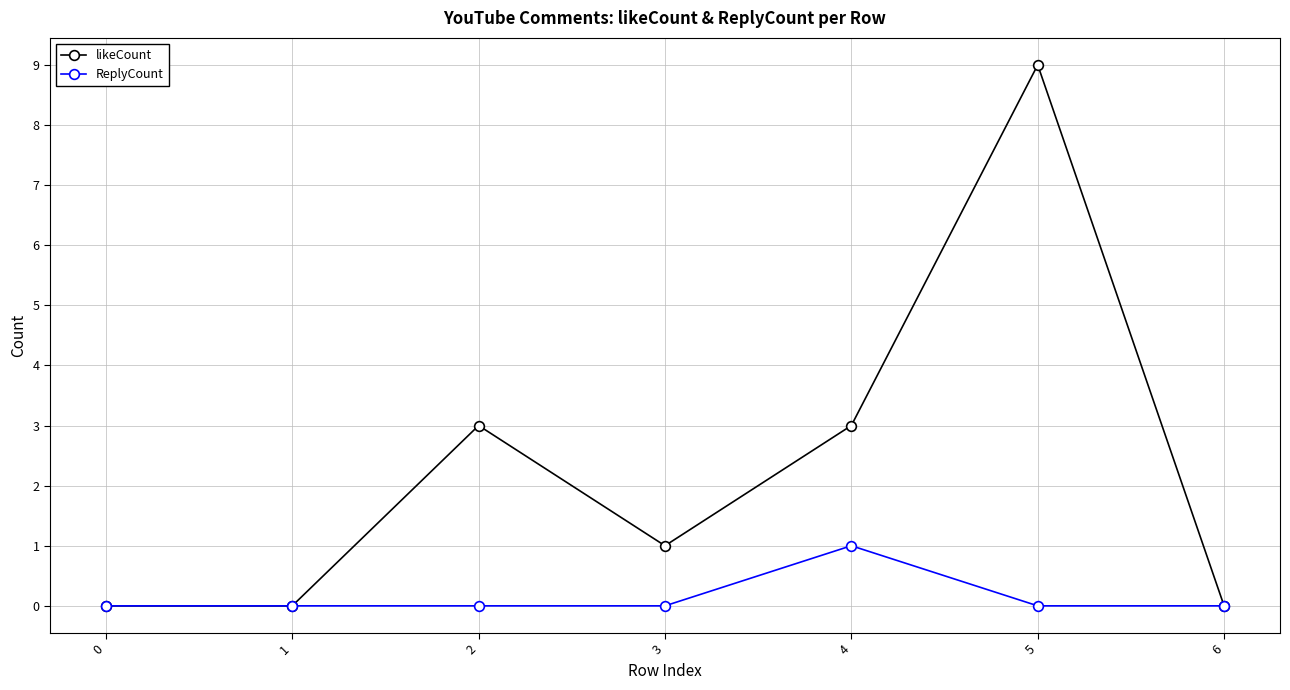

At which category does the chart reach its peak across all series?

5